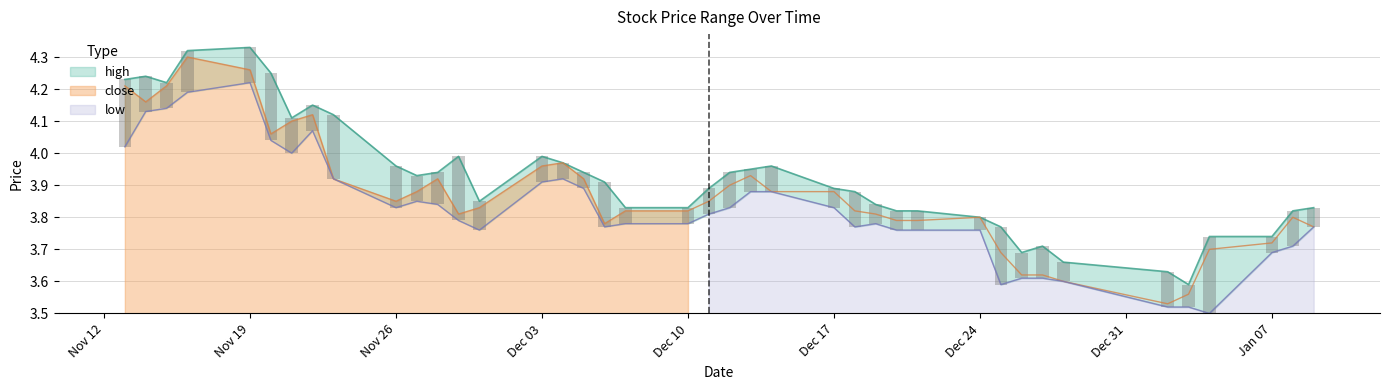

At which category is the sum across all series the highest?

2018-11-16